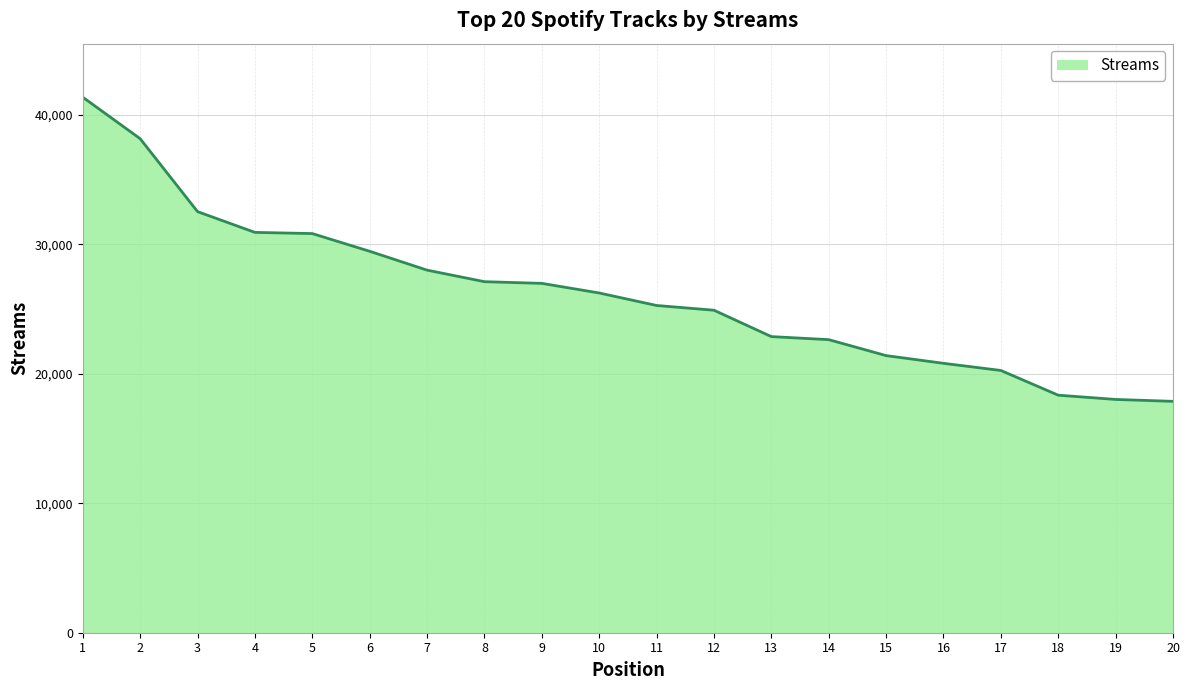

How many distinct data groups are displayed?

1